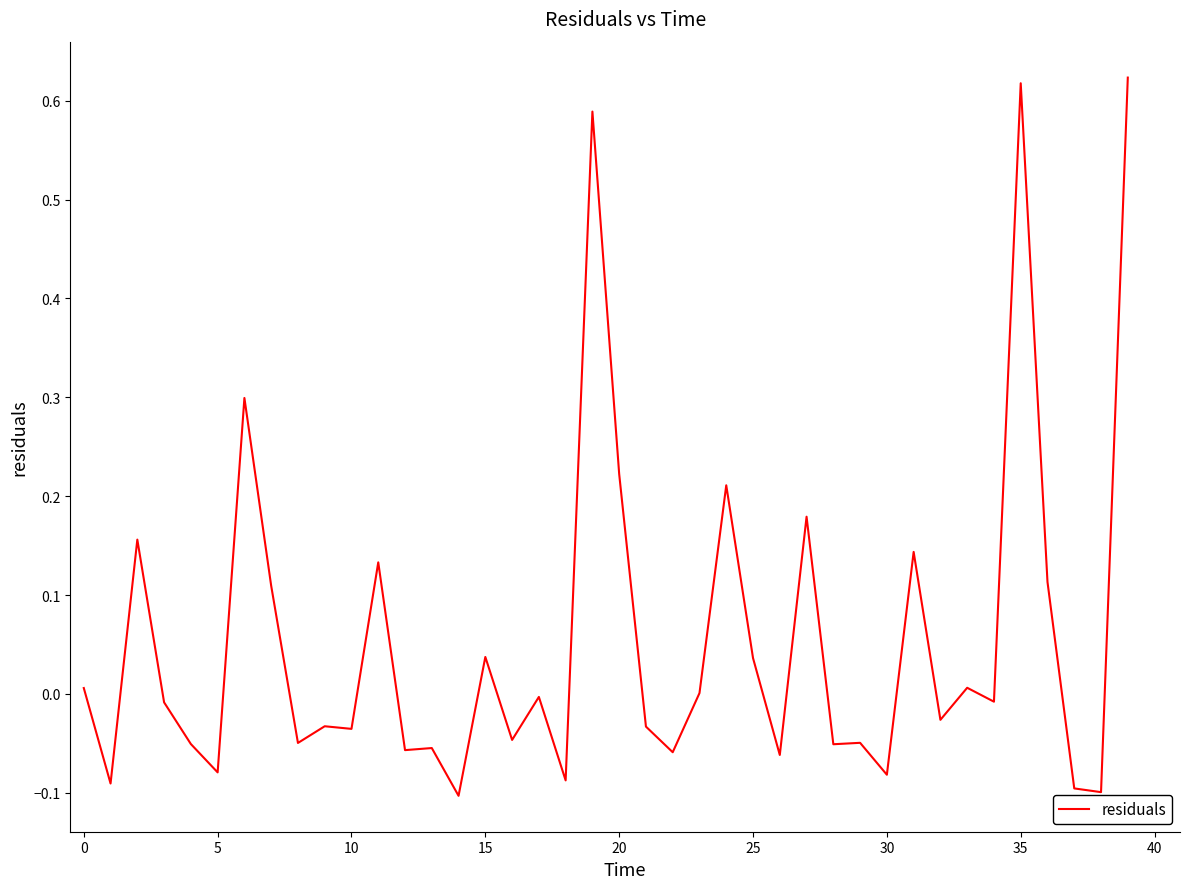

What is the difference between the maximum and minimum values?

0.7